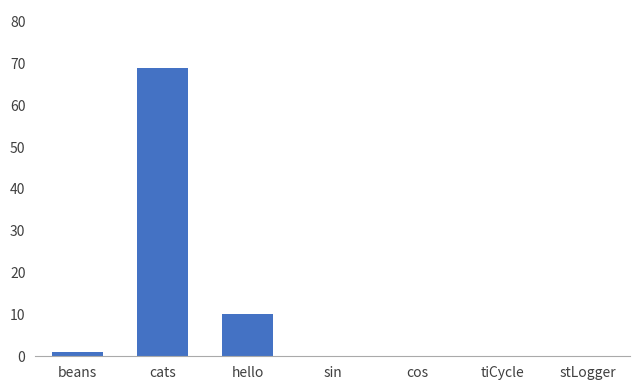

Count the number of data series in this chart.

1